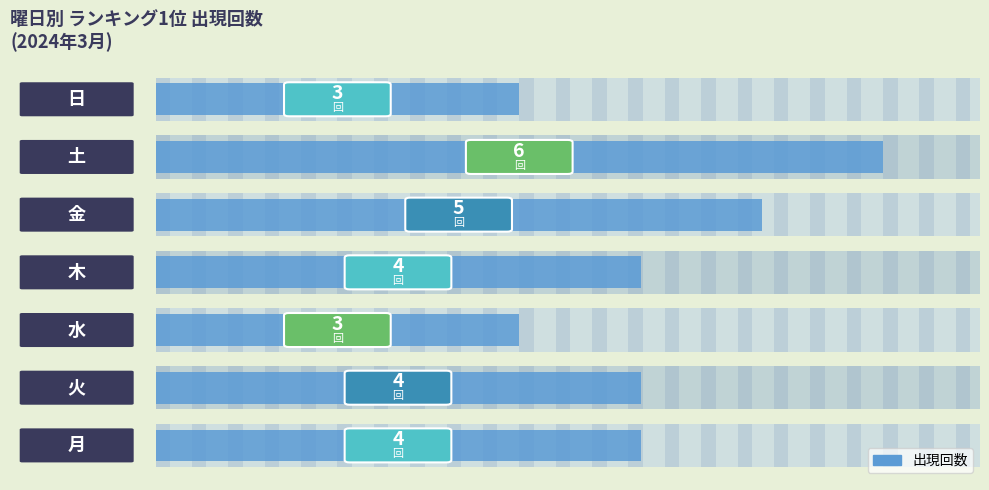

The chart shows a value of 1 at 0. True or false?

False